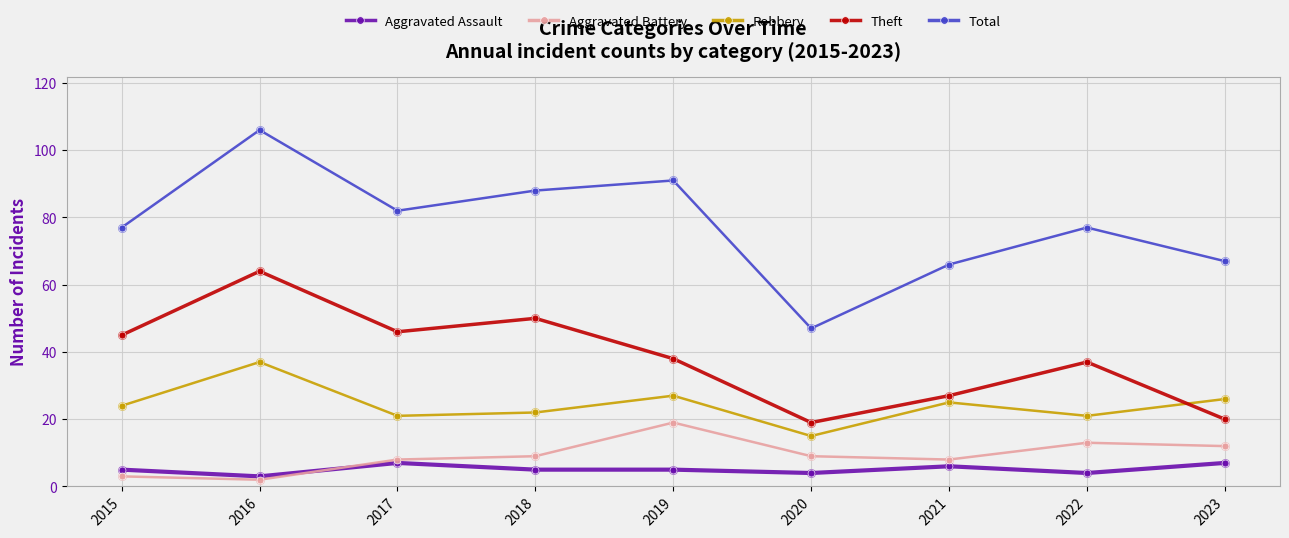

What are all the series names shown in the legend?

Aggravated Assault, Aggravated Battery, Robbery, Theft, Total